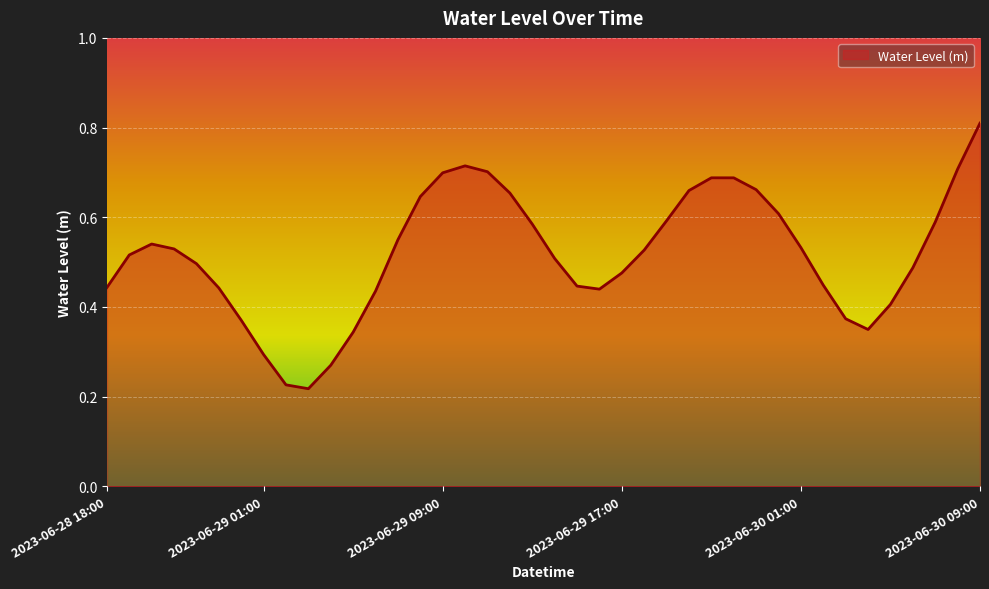

What is the maximum value shown in the chart?

0.8